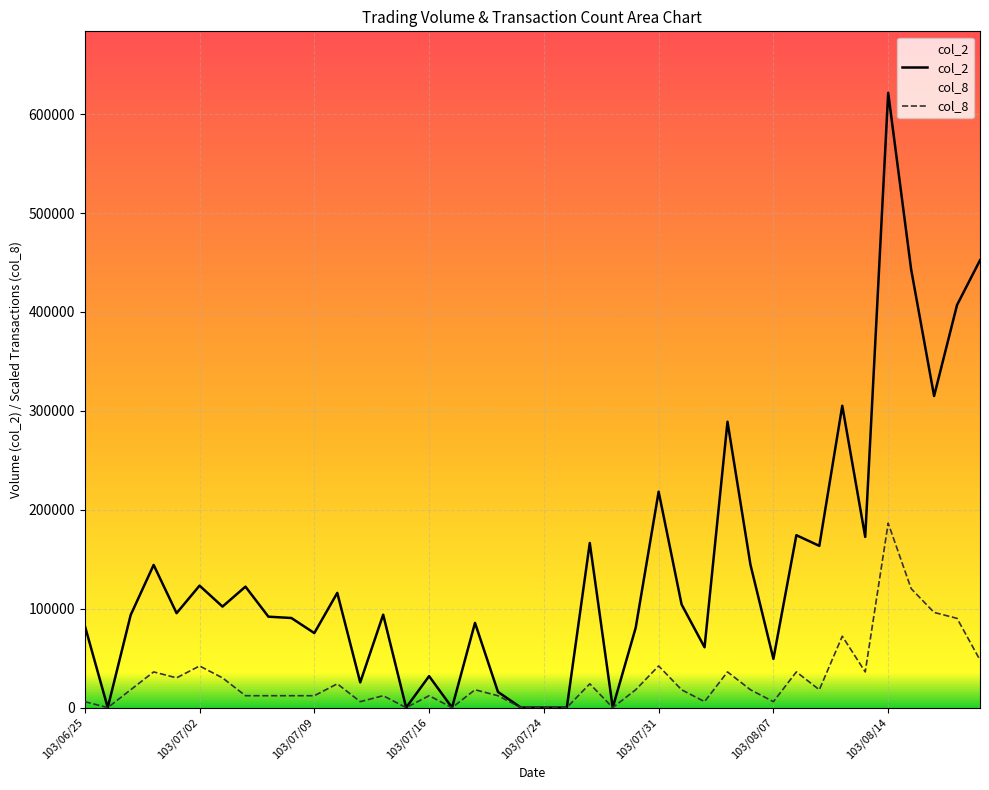

At which category is the sum across all series the highest?

103/08/14